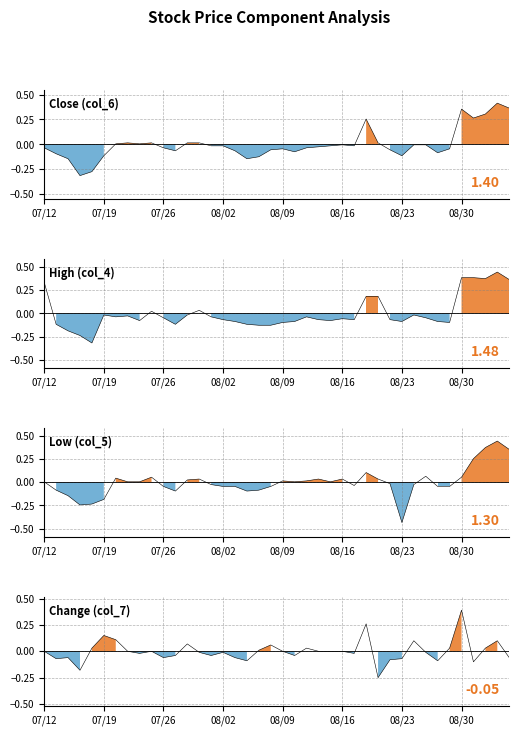

How many categories are shown in the chart?

40